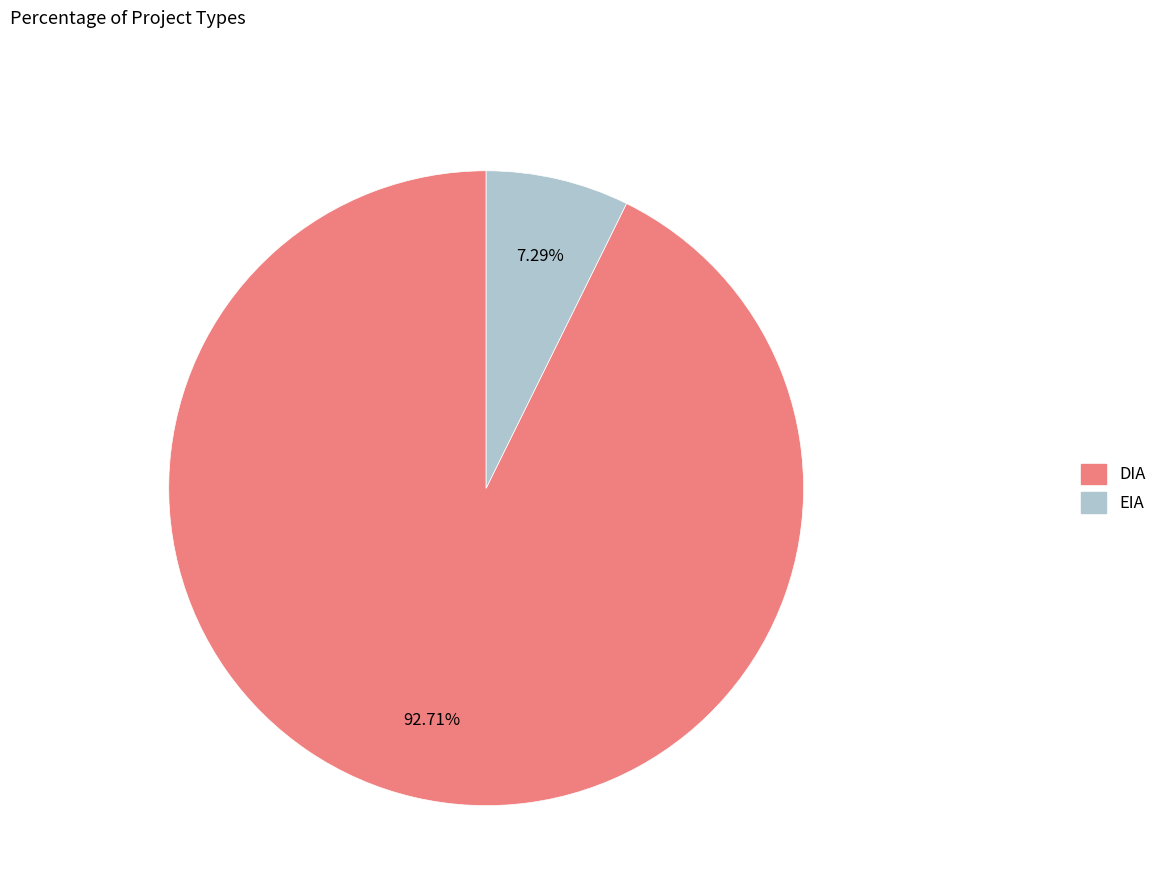

To the nearest percent, what is the difference between the EIA and DIA slice percentages?

85%